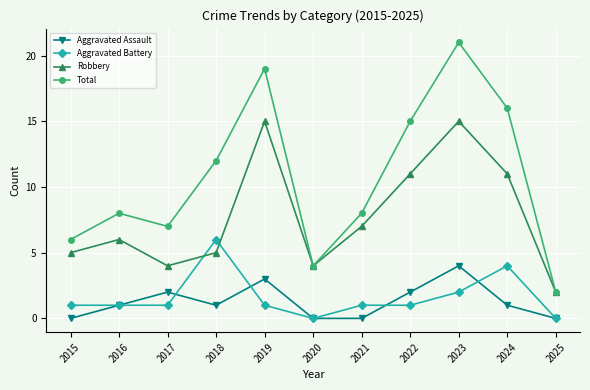

Reading left to right, what are all the values shown in this chart?

Aggravated Assault: 0	1	2	1	3	0	0	2	4	1	0
Aggravated Battery: 1	1	1	6	1	0	1	1	2	4	0
Robbery: 5	6	4	5	15	4	7	11	15	11	2
Total: 6	8	7	12	19	4	8	15	21	16	2